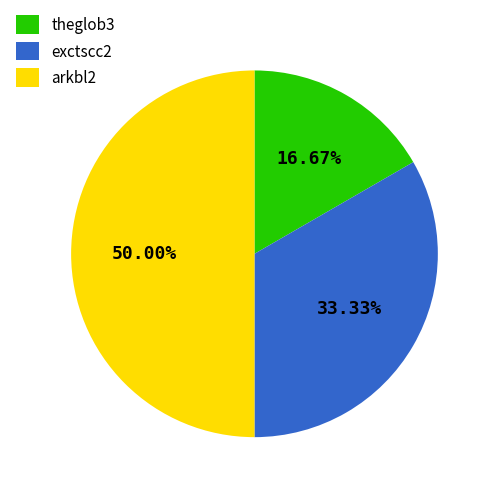

Which slice is the largest?

arkbl2